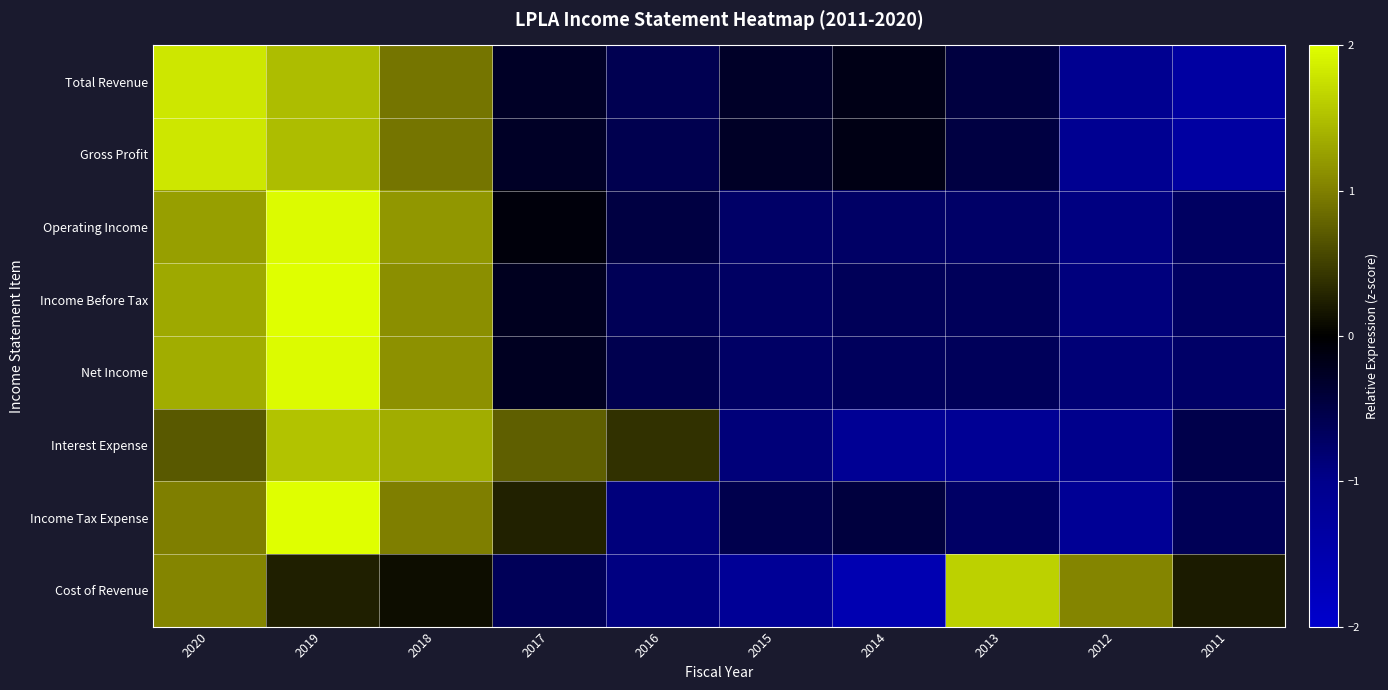

What is the total value across all series at 2011?

-5.7